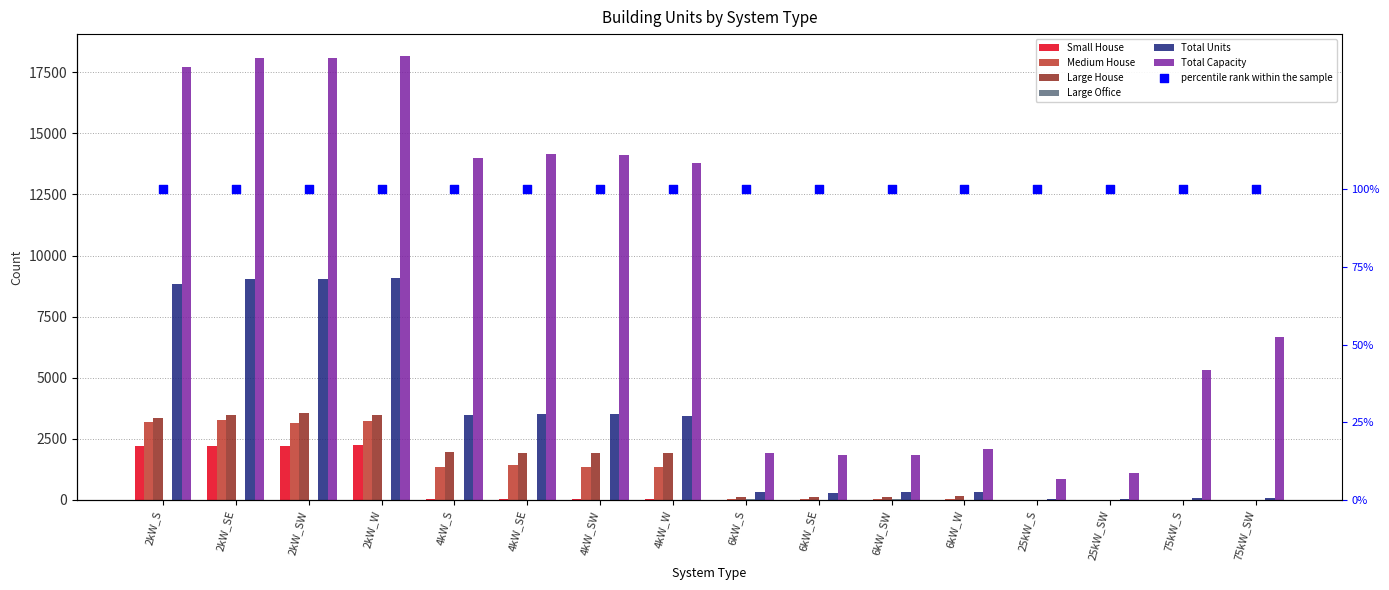

Which series has the largest total across all categories?

Total Capacity